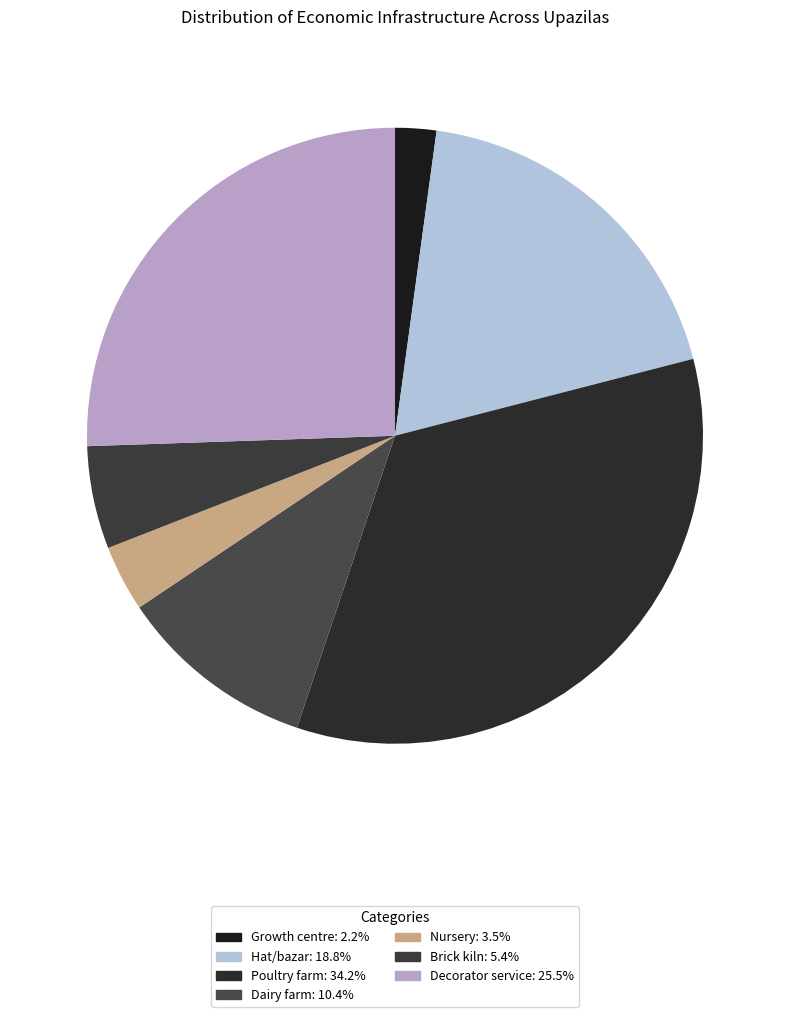

Is the sum of Poultry farm and Decorator service greater than half?

Yes